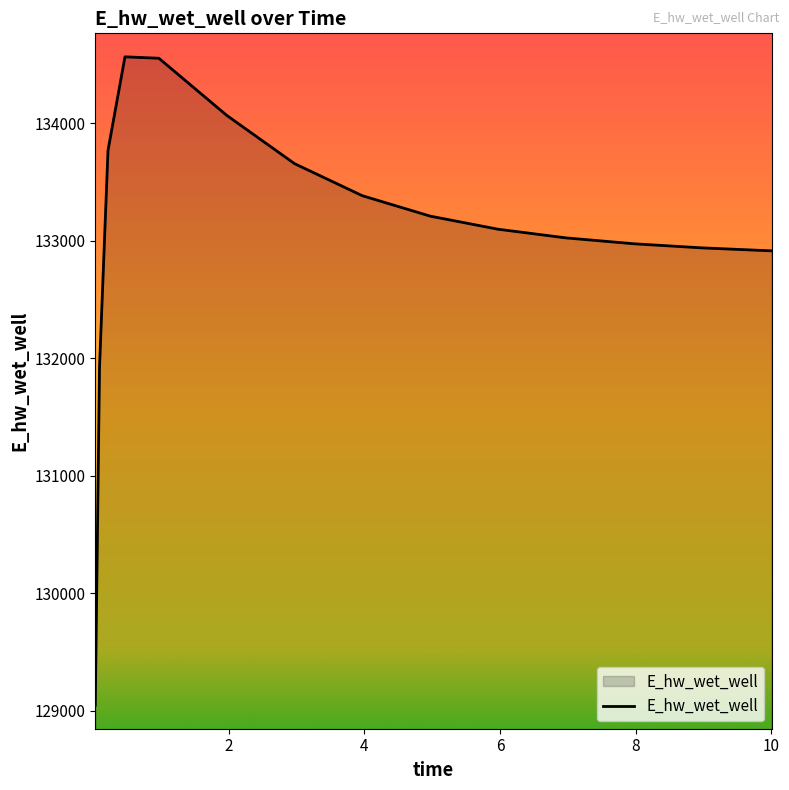

What is the smallest value displayed?

129047.2